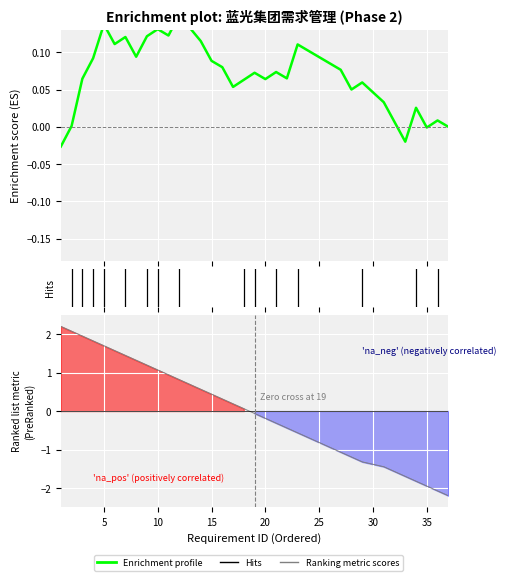

Rank the series by their maximum value, from highest to lowest.

Ranking metric scores, Enrichment profile